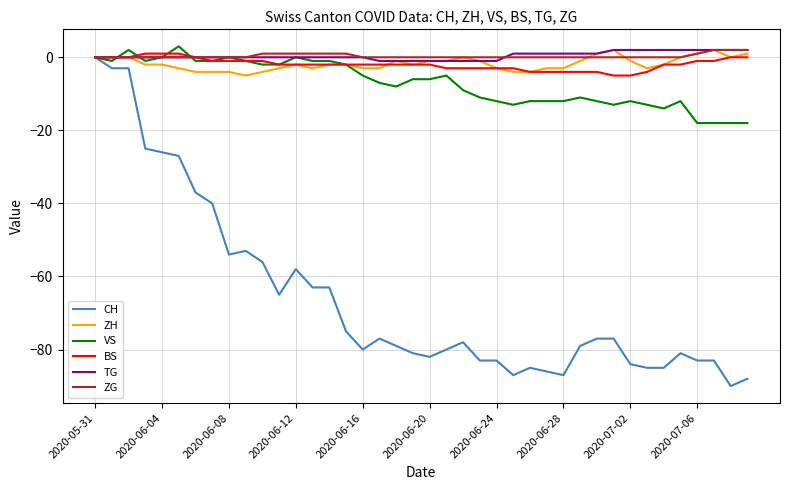

Which series has the largest range (max minus min)?

CH